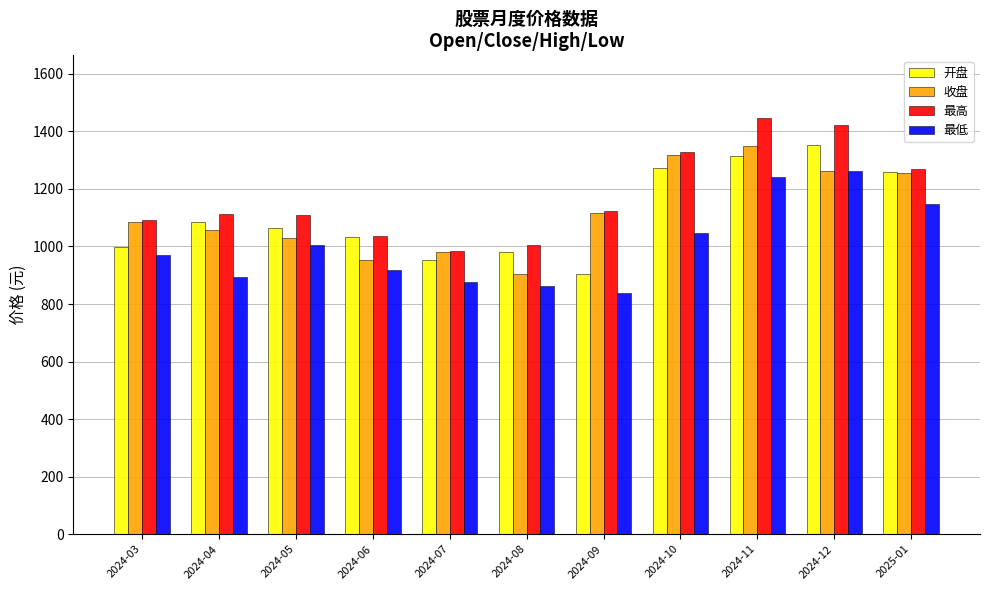

Is it true that 收盘 equals 905.8 at 2024-08?

True